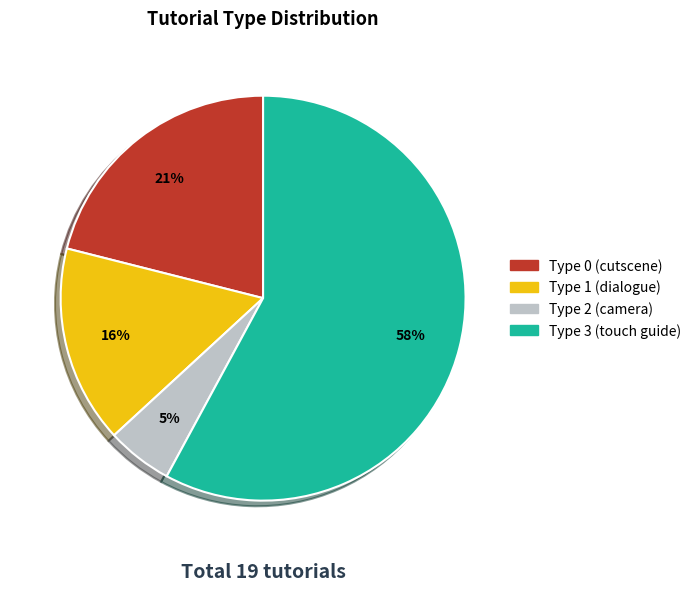

Is there any slice that represents more than half of the pie?

Yes